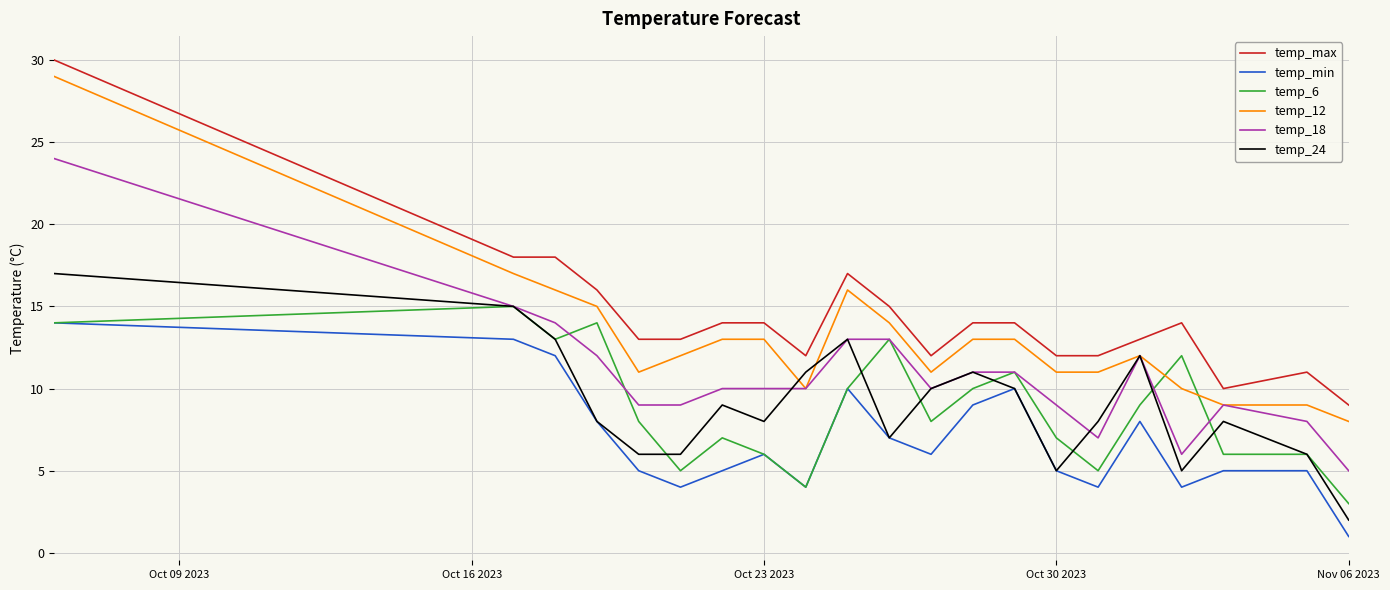

True or false: temp_min and temp_max intersect in this chart.

False